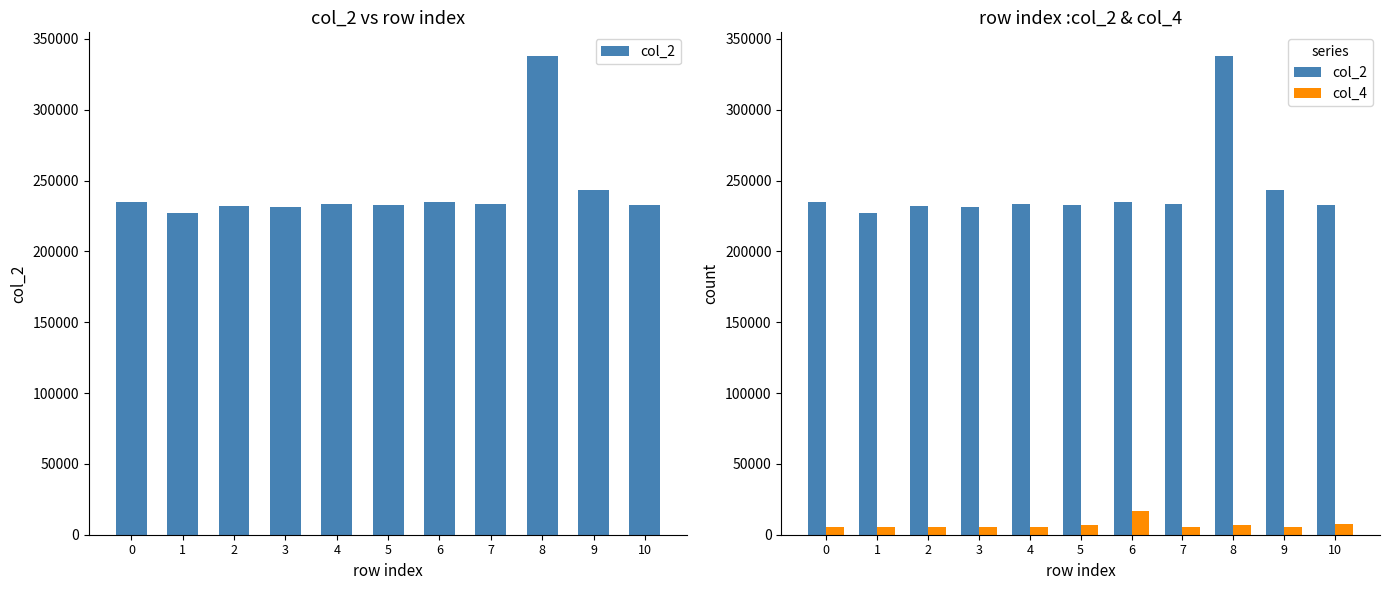

What is the maximum value for col_4?

16709